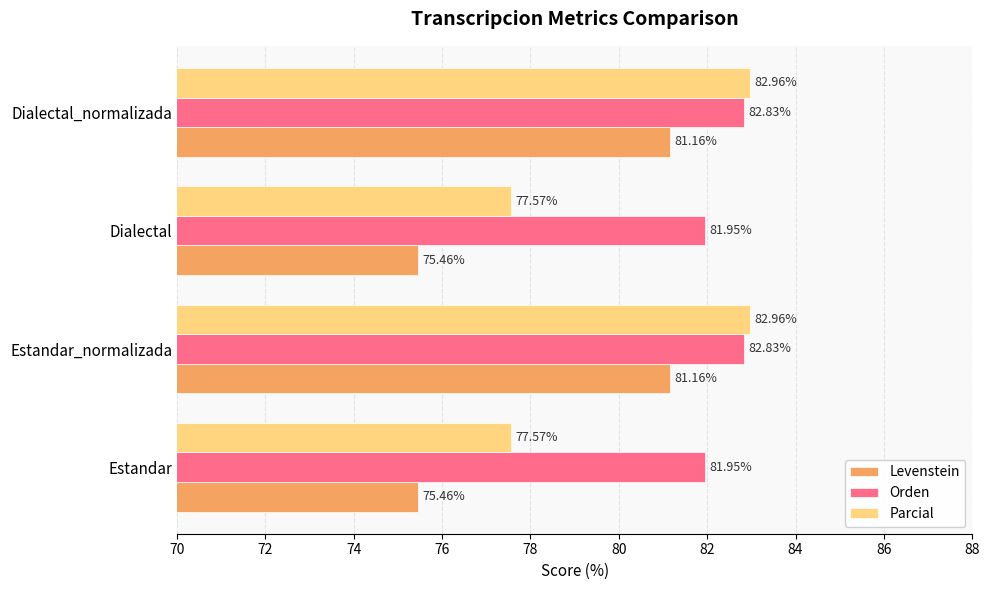

What are all the series names shown in the legend?

Levenstein, Orden, Parcial